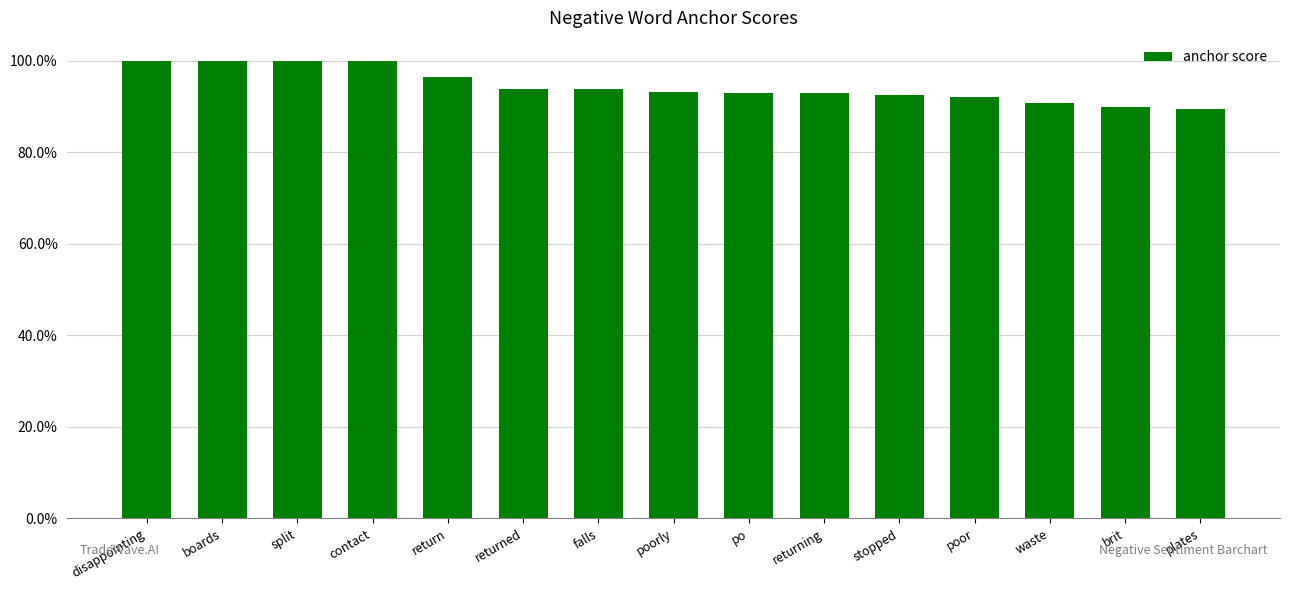

What is the sum of all values?

14.2